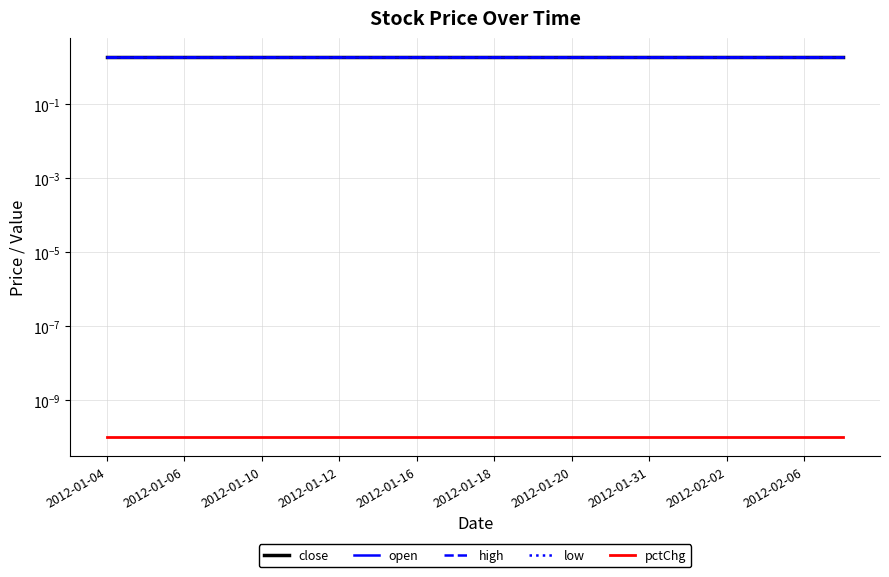

Reading left to right, list all the values displayed in this chart.

close: 1.9	1.9	1.9	1.9	1.9	1.9	1.9	1.9	1.9	1.9	1.9	1.9	1.9	1.9	1.9	1.9	1.9	1.9	1.9	1.9
open: 1.9	1.9	1.9	1.9	1.9	1.9	1.9	1.9	1.9	1.9	1.9	1.9	1.9	1.9	1.9	1.9	1.9	1.9	1.9	1.9
high: 1.9	1.9	1.9	1.9	1.9	1.9	1.9	1.9	1.9	1.9	1.9	1.9	1.9	1.9	1.9	1.9	1.9	1.9	1.9	1.9
low: 1.9	1.9	1.9	1.9	1.9	1.9	1.9	1.9	1.9	1.9	1.9	1.9	1.9	1.9	1.9	1.9	1.9	1.9	1.9	1.9
pctChg: 0.0	0.0	0.0	0.0	0.0	0.0	0.0	0.0	0.0	0.0	0.0	0.0	0.0	0.0	0.0	0.0	0.0	0.0	0.0	0.0